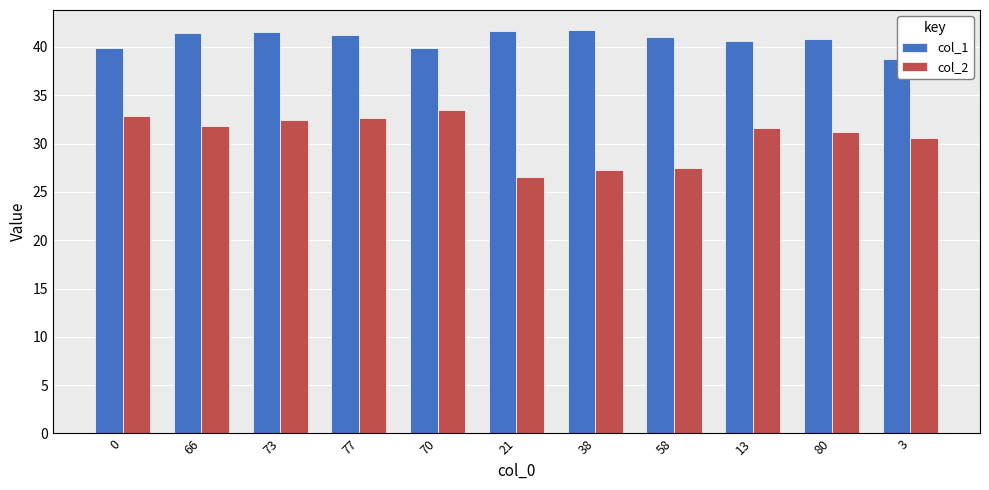

What is the label of the 6th bar from the right?

21